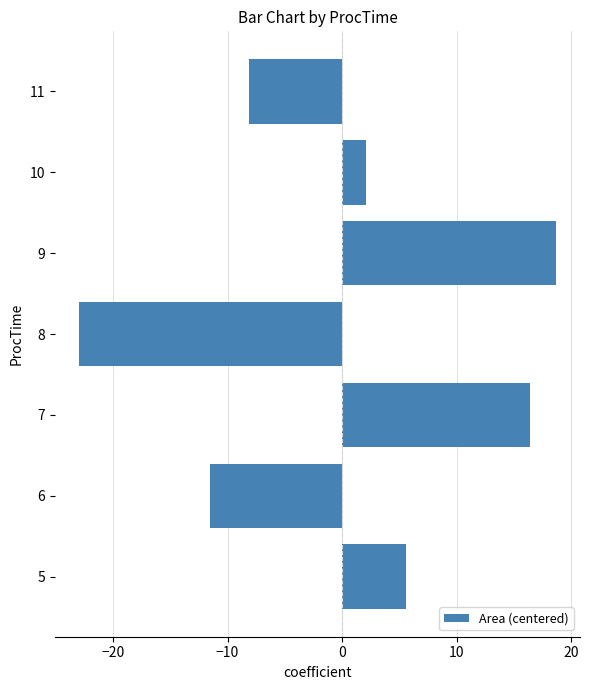

True or false: the data shows 16.4 at 7.

True